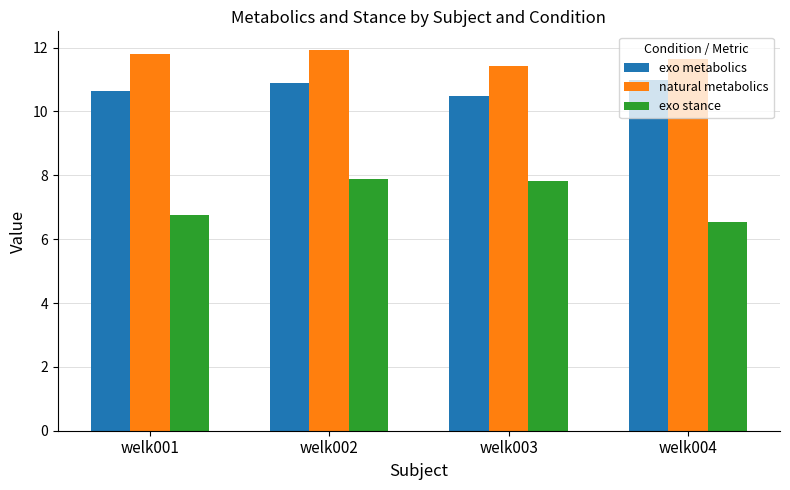

How many bars are there in each group?

3